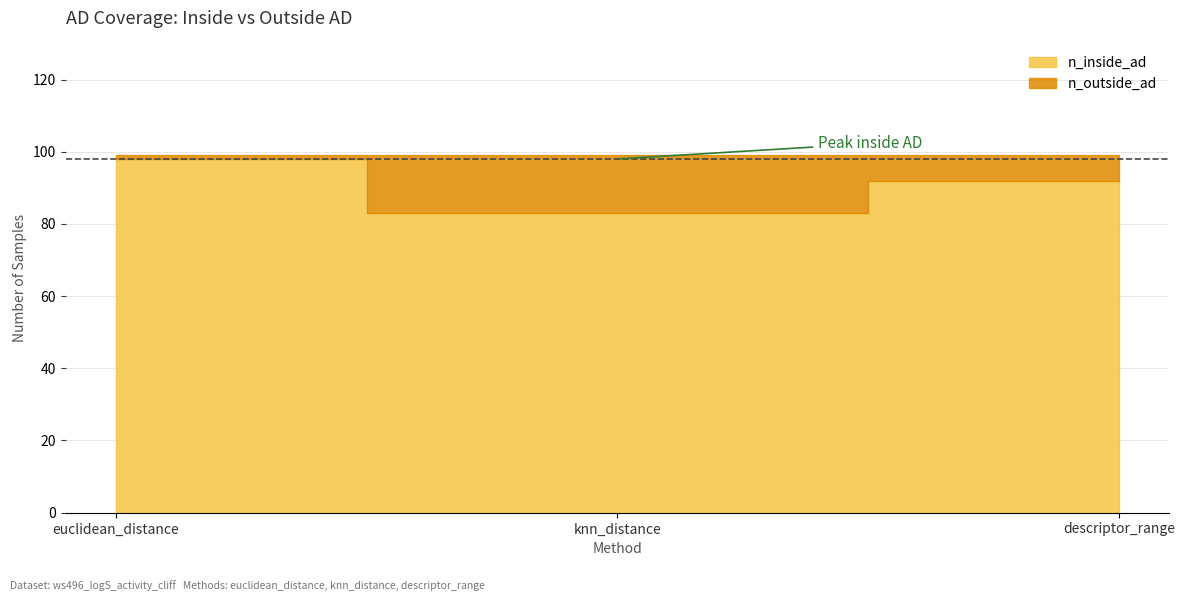

What is the lowest value of the n_inside_ad series?

83